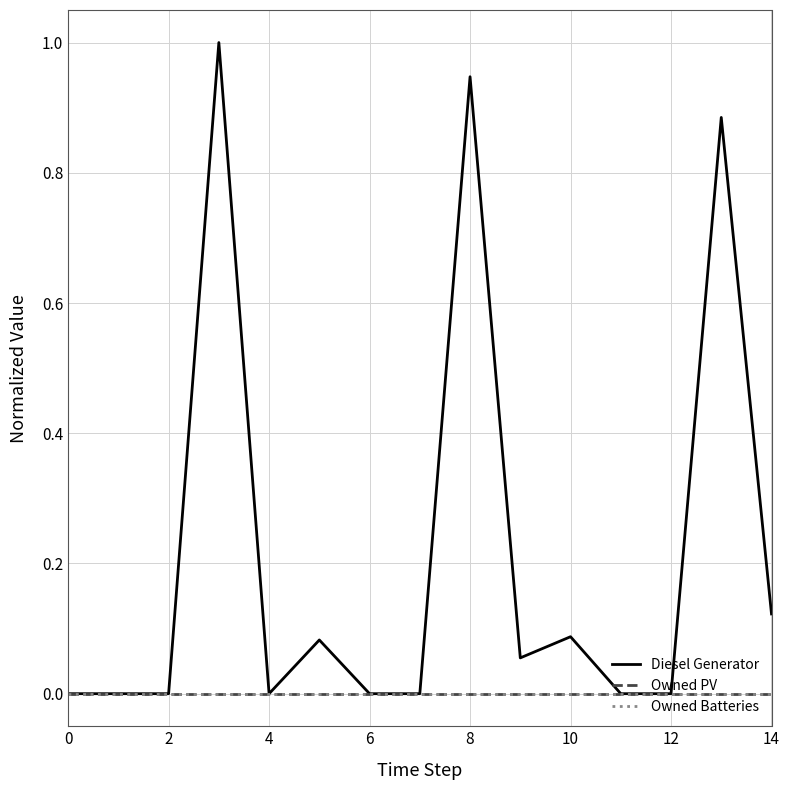

Which series has the largest total across all categories?

Diesel Generator